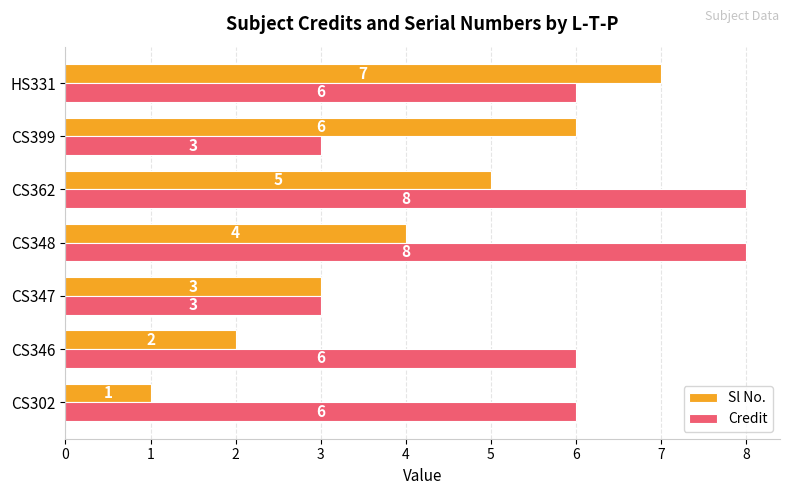

What is the total value across all series at CS347?

6